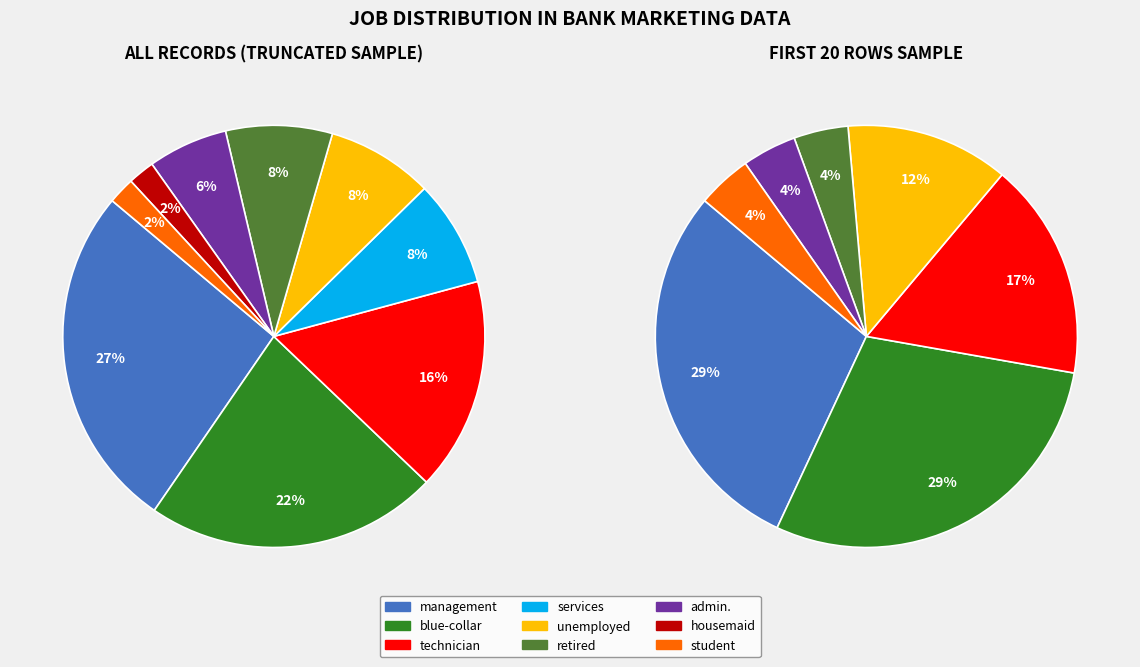

True or false: student accounts for 1% of the total.

False